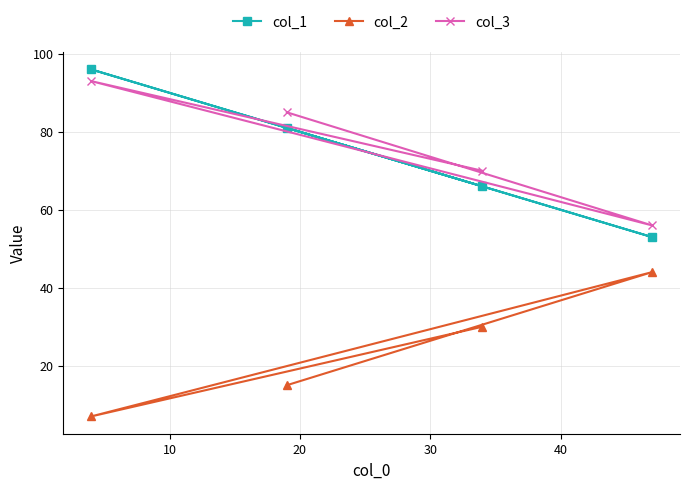

What is the smallest value displayed?

7